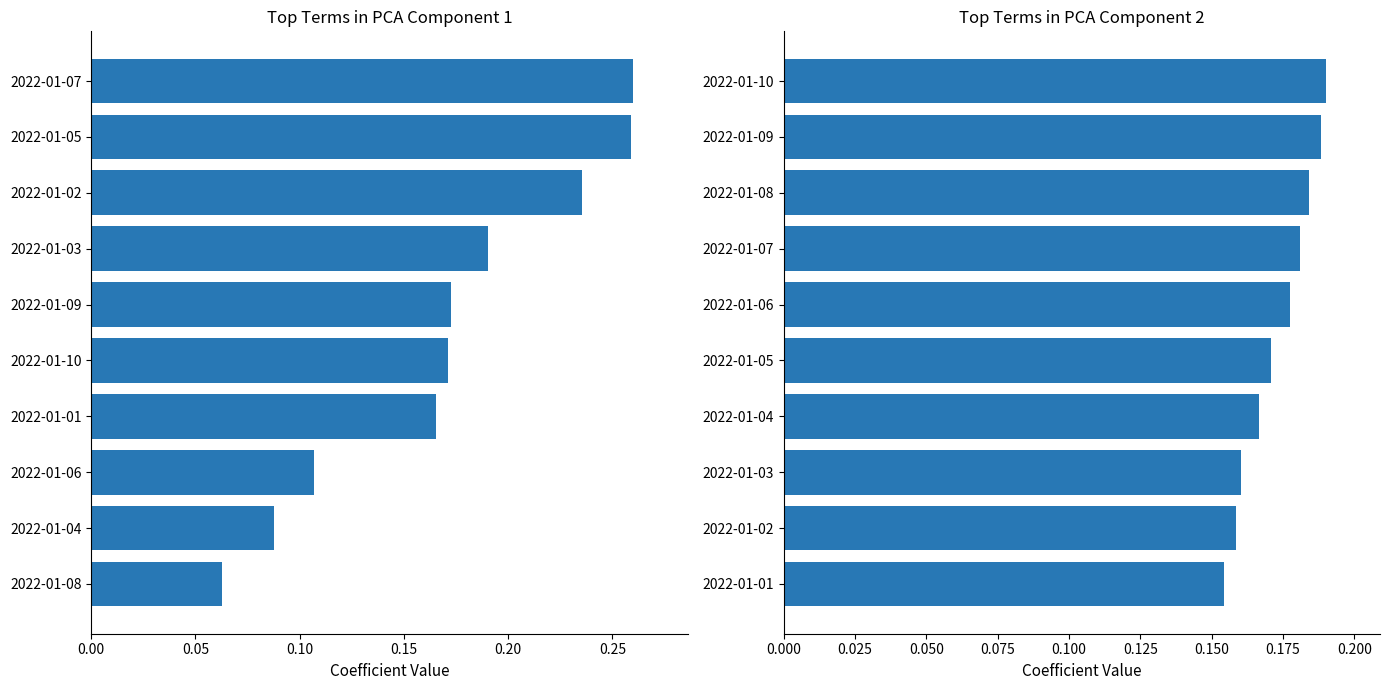

How many groups of bars are there?

10